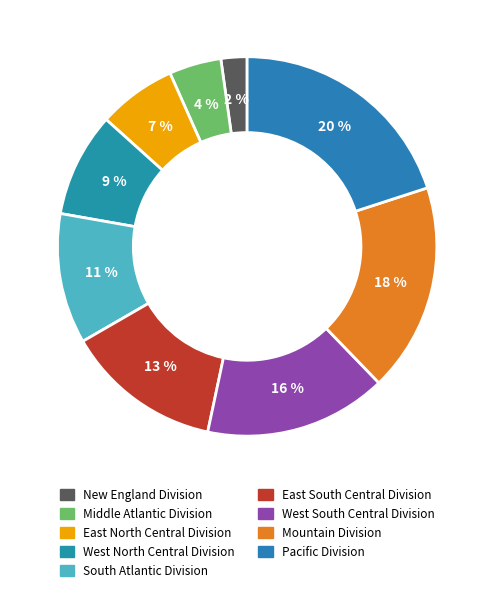

To the nearest percent, what is the difference between the largest and smallest slice percentages?

18%